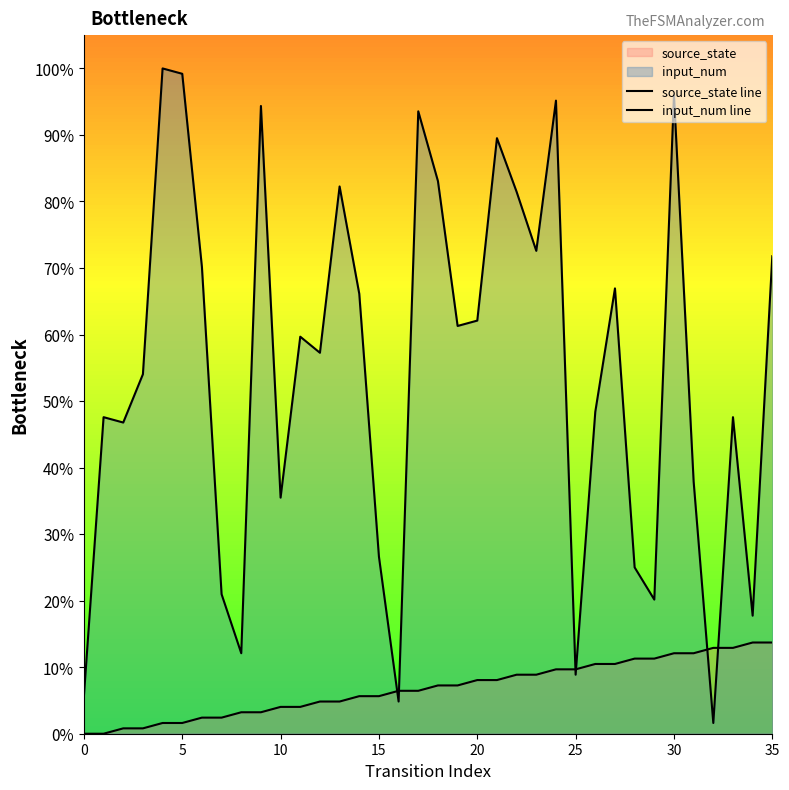

What is the maximum value for input_num line?

100.0